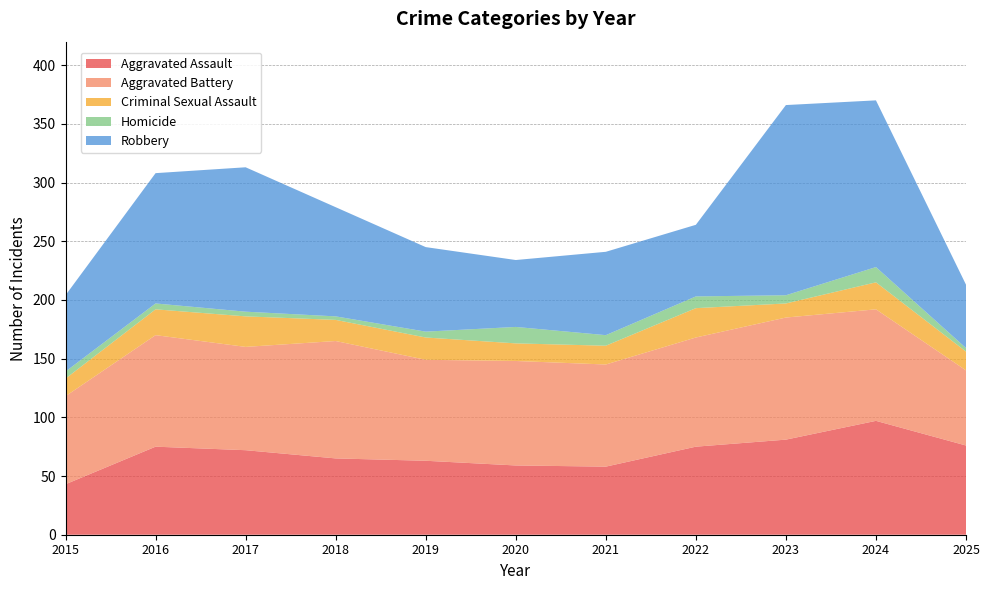

Reading left to right, what are all the values shown in this chart?

Aggravated Assault: 43	75	72	65	63	59	58	75	81	97	76
Aggravated Battery: 75	95	88	100	86	89	87	93	104	95	64
Criminal Sexual Assault: 15	22	26	18	19	15	16	25	12	23	16
Homicide: 6	5	4	3	5	14	9	10	7	13	3
Robbery: 65	111	123	93	72	57	71	61	162	142	54